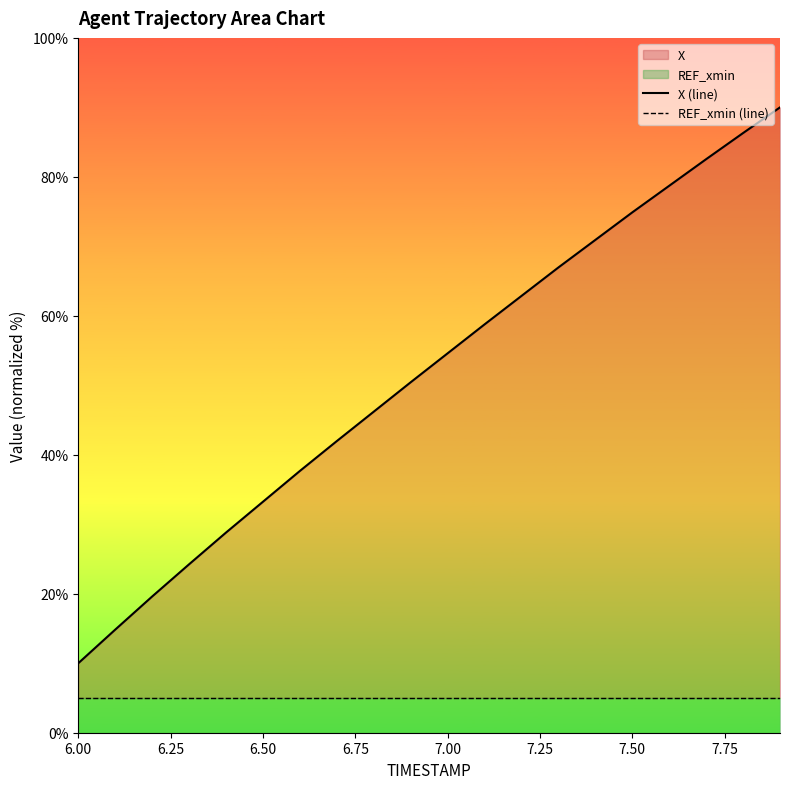

What is the difference between the maximum and minimum values in the X (line) series?

80.0